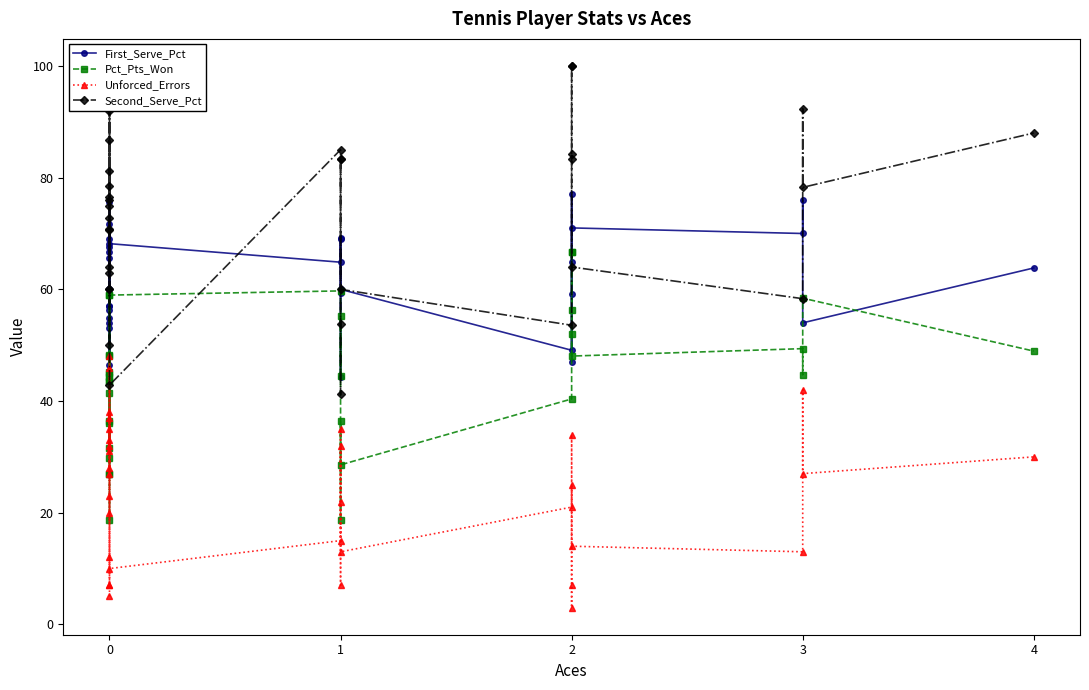

True or false: Pct_Pts_Won has more than 1 points higher than both neighbors.

True